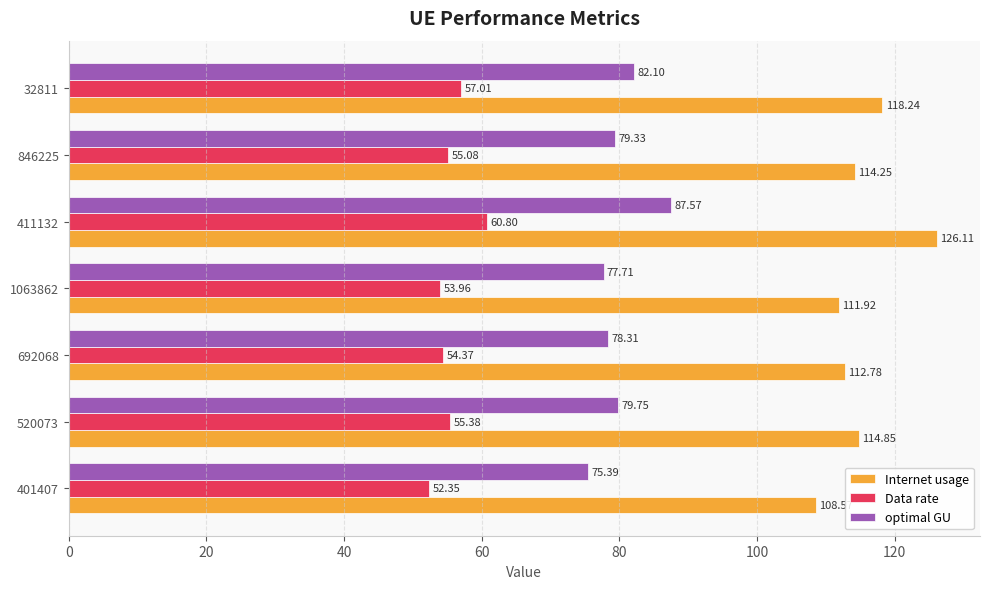

What is the spread (max minus min) of values at 411132?

65.3